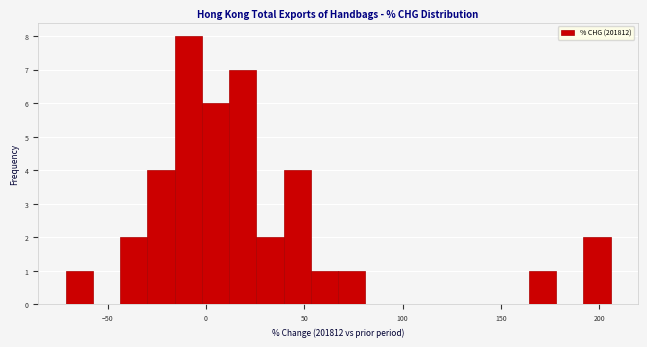

Around what value on the x-axis is the tallest bar? Give the approximate position of its centre, as read against the axis.

-10